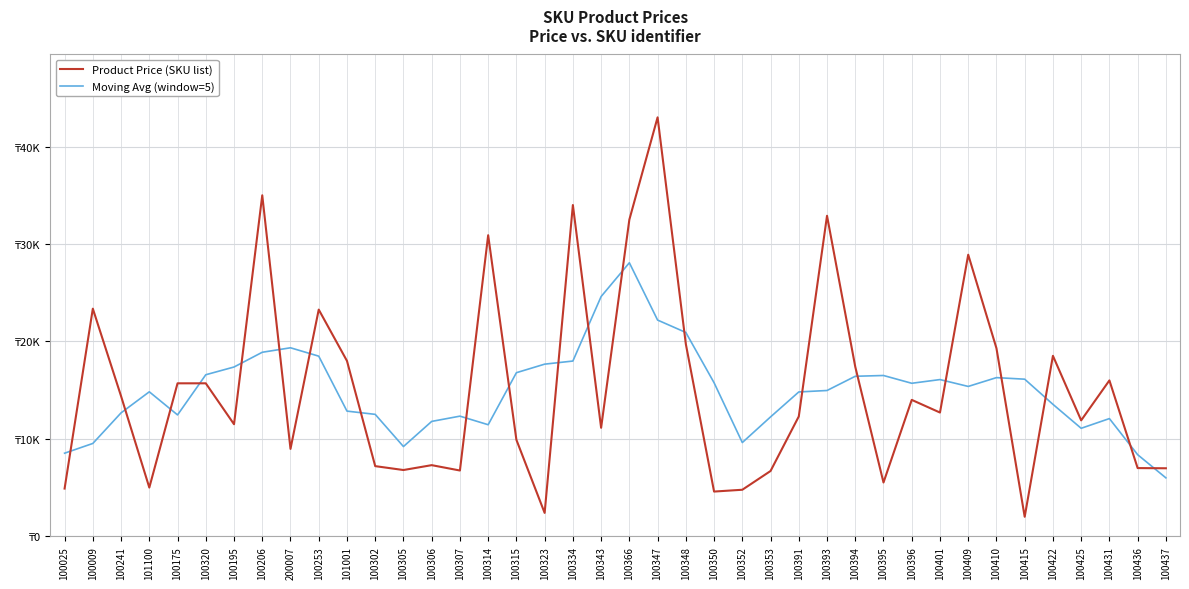

Does the chart have visible grid lines?

Yes